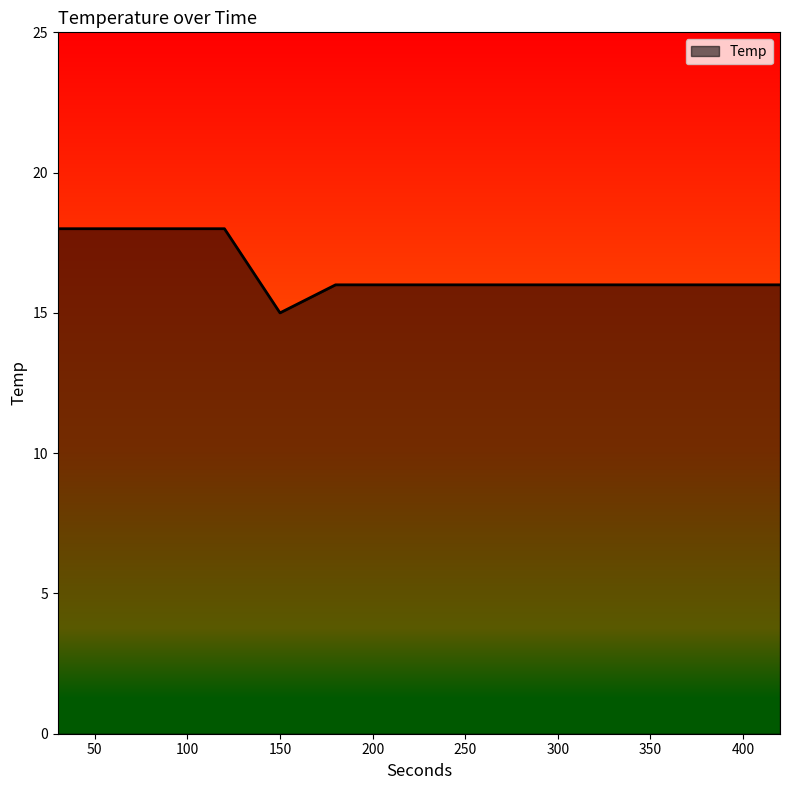

What is the smallest value displayed?

15